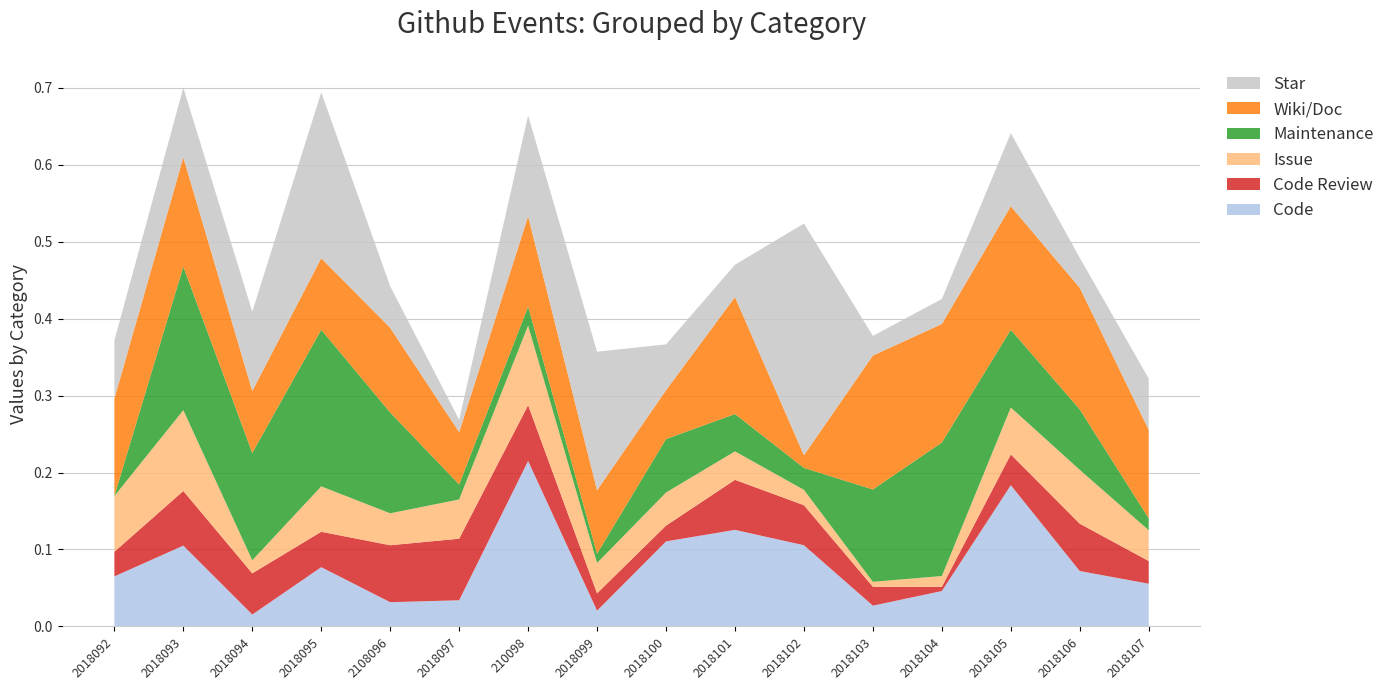

The value of Code at 2018104 is 0.1. True or false?

False